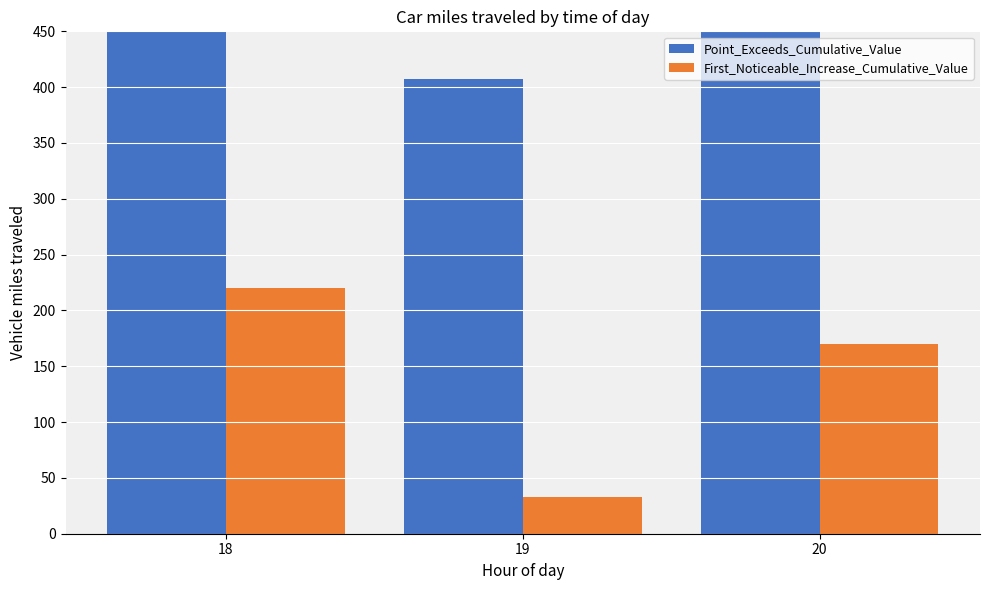

What is the sum of the Point_Exceeds_Cumulative_Value values at 20 and 19?

2221.6